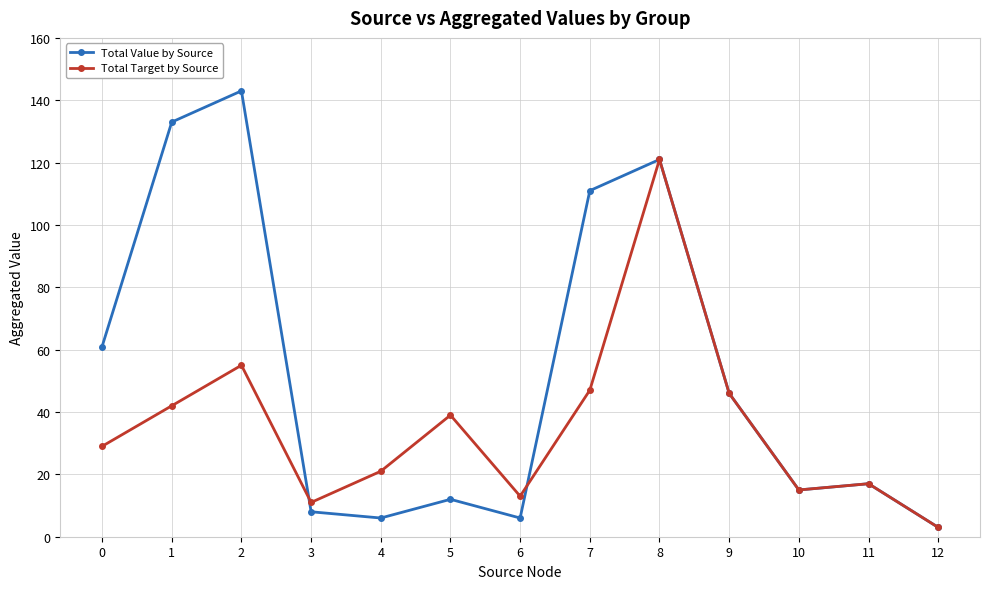

Which series changed the most between 2 and 9?

Total Value by Source